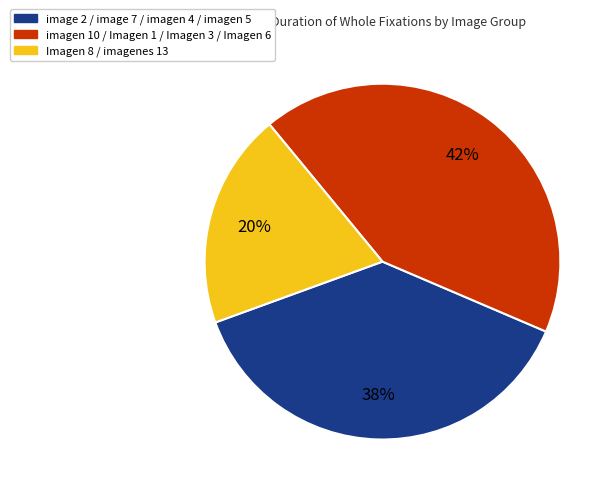

To the nearest percent, what percentage of the pie is image 2 / image 7 / imagen 4 / imagen 5?

38%